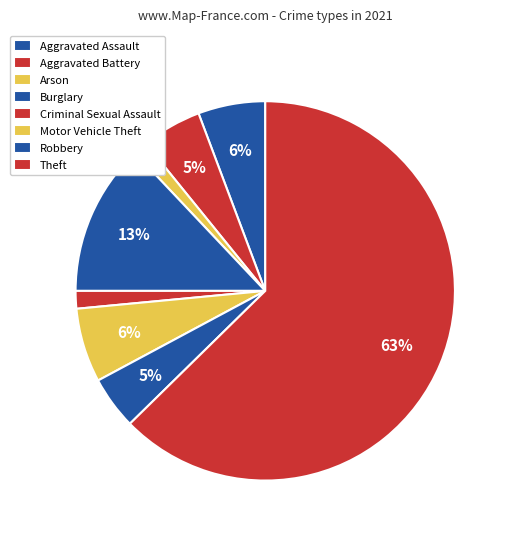

True or false: Aggravated Assault accounts for 6% of the total.

True